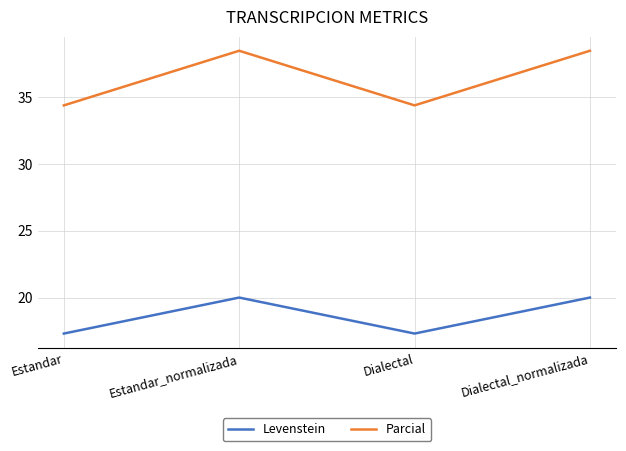

Which series has the largest range (max minus min)?

Parcial